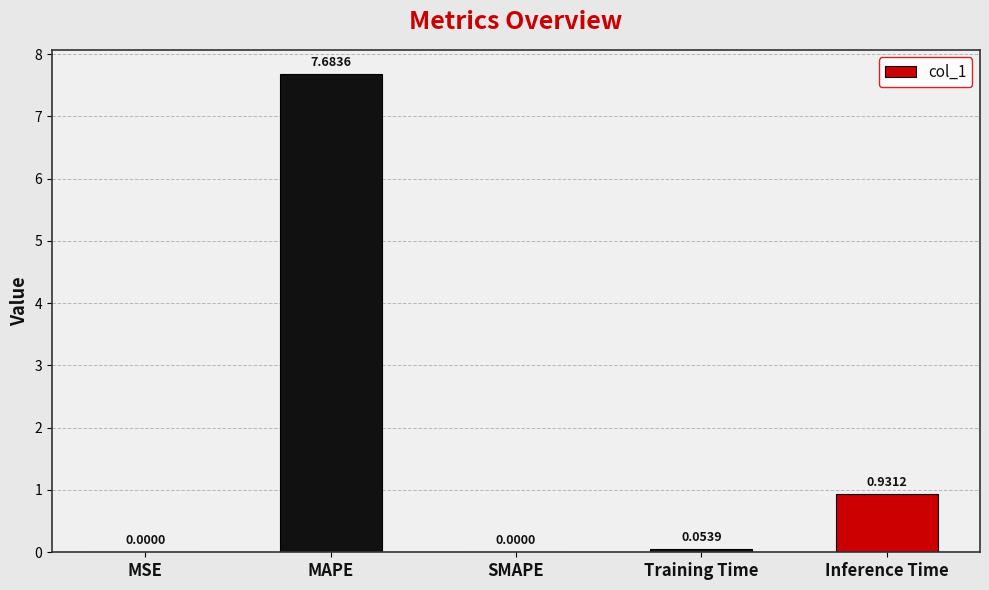

What is the sum of all values?

8.7